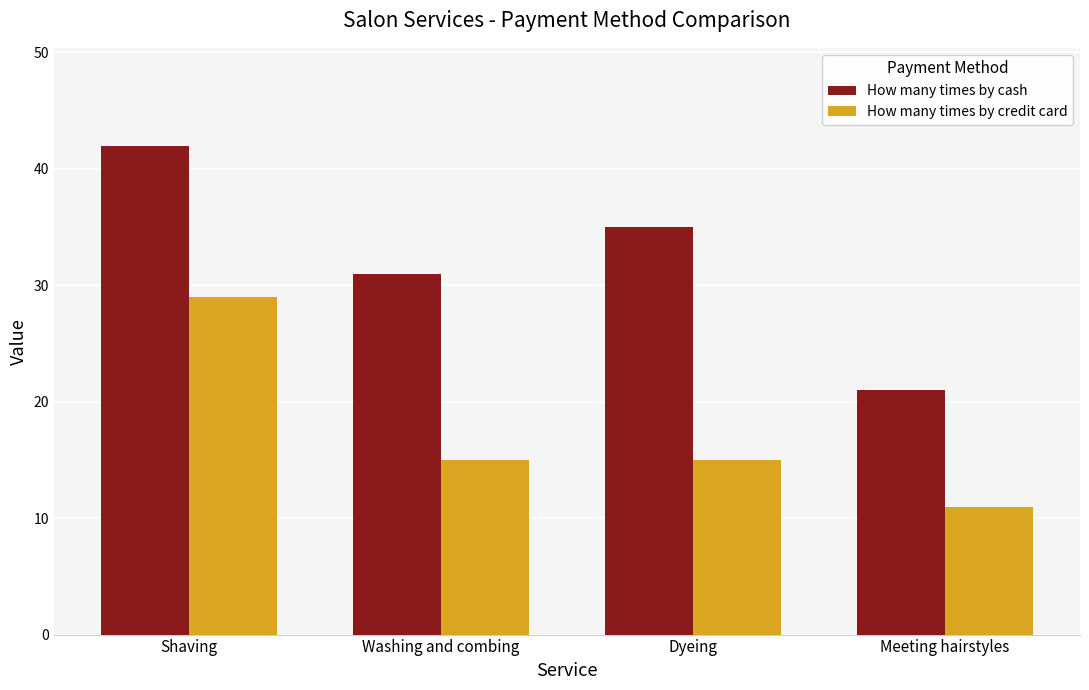

Reading left to right, what are all the values shown in this chart?

How many times by cash: Shaving=42	Washing and combing=31	Dyeing=35	Meeting hairstyles=21
How many times by credit card: Shaving=29	Washing and combing=15	Dyeing=15	Meeting hairstyles=11